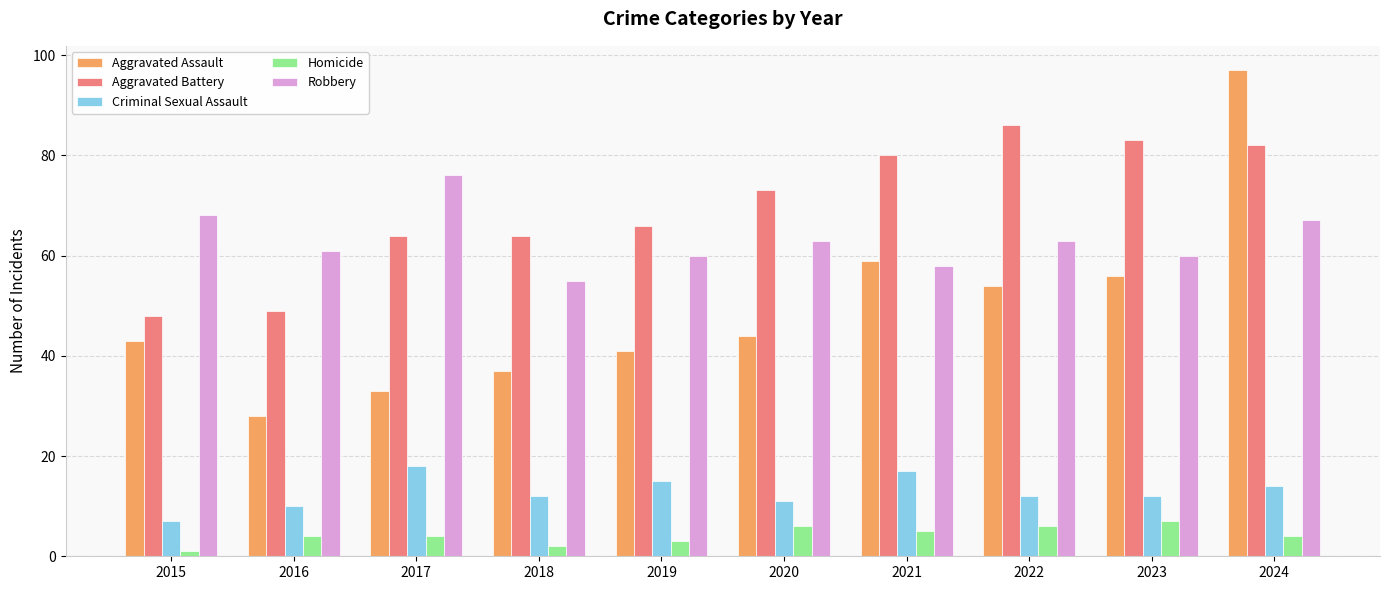

Is it true that Aggravated Battery equals 64 at 2018?

True